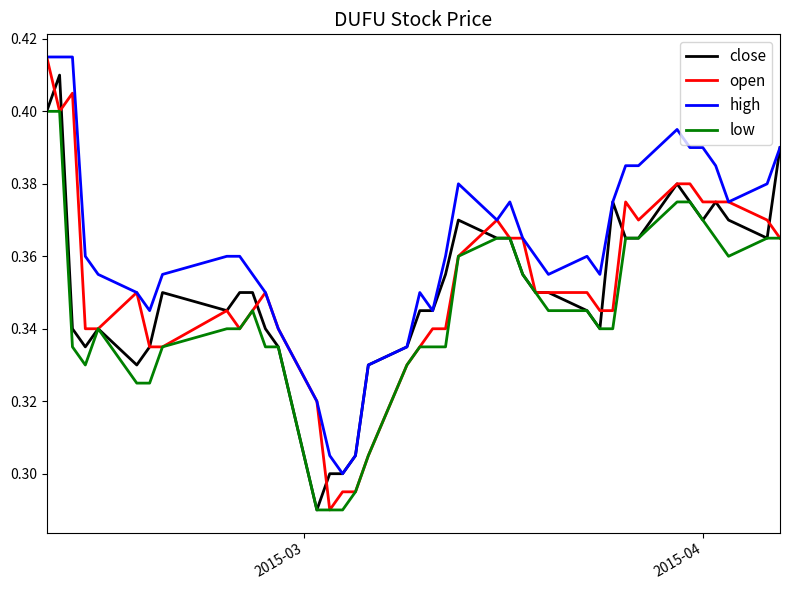

Which series has the largest total across all categories?

high